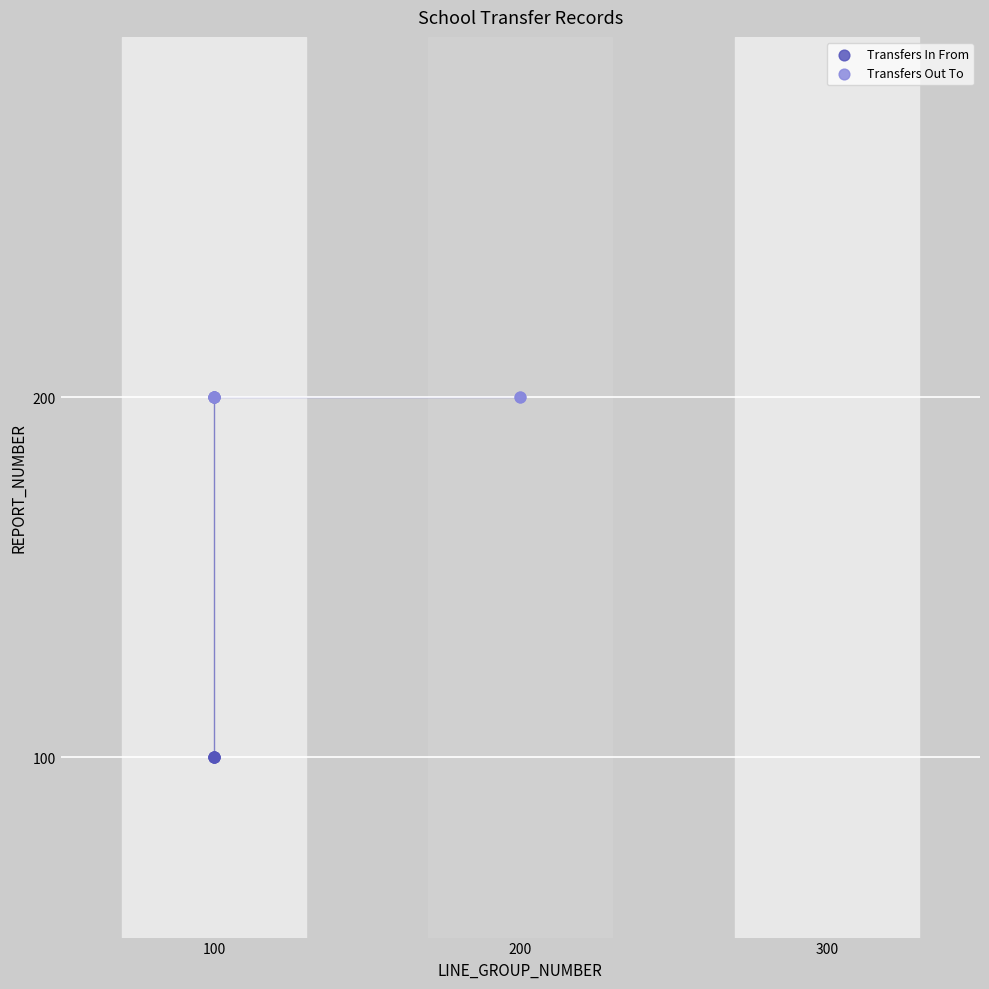

Which series contains the lowest Y value?

Transfers In From